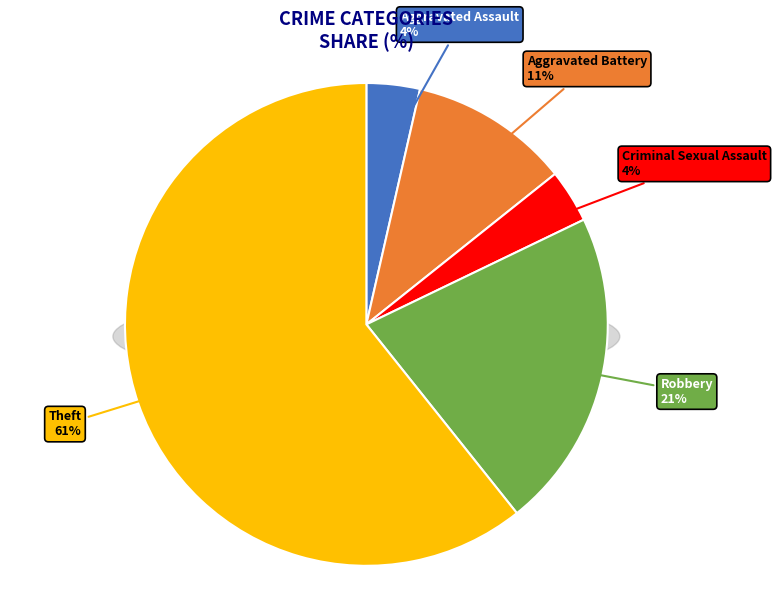

To the nearest percent, what portion does Robbery represent?

21%